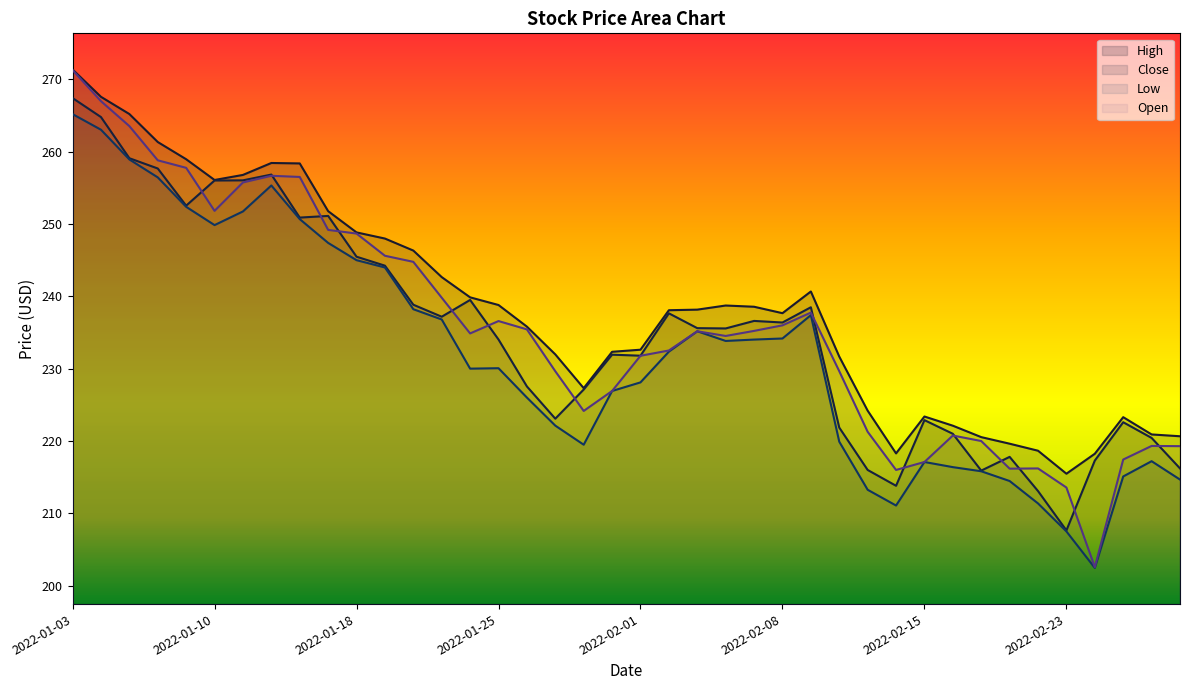

The value of Open at 2022-01-14 is 359.2. True or false?

False